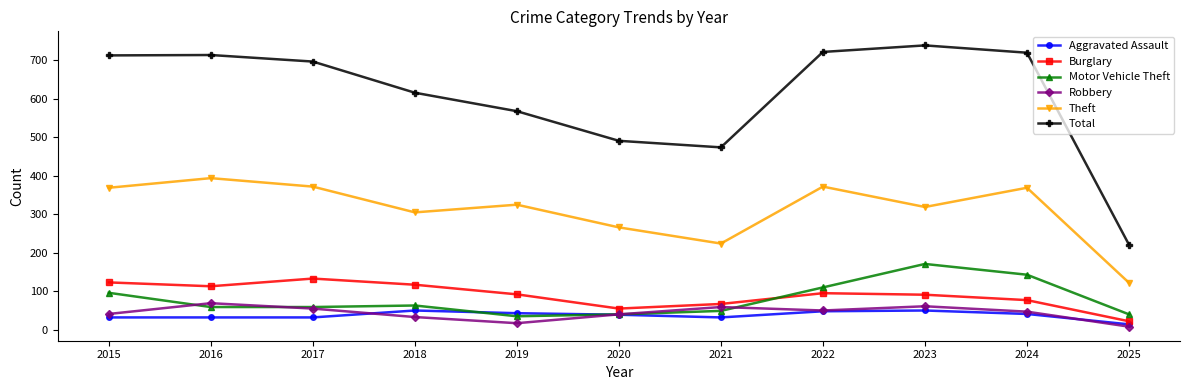

Is the value of Burglary at 2024 greater than the value of Motor Vehicle Theft at 2018?

Yes